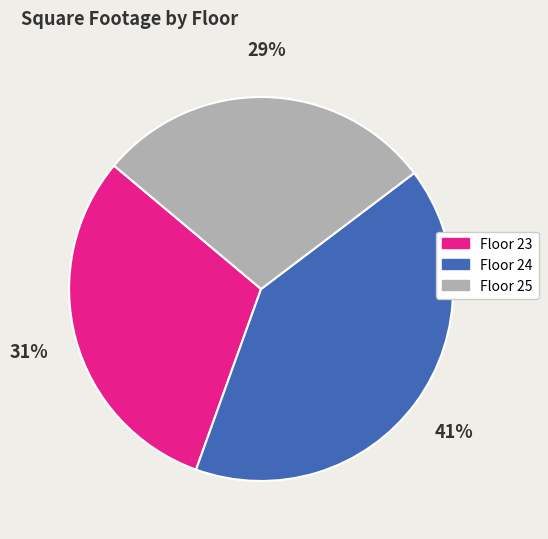

Rank the categories by value from lowest to highest.

Floor 25, Floor 23, Floor 24